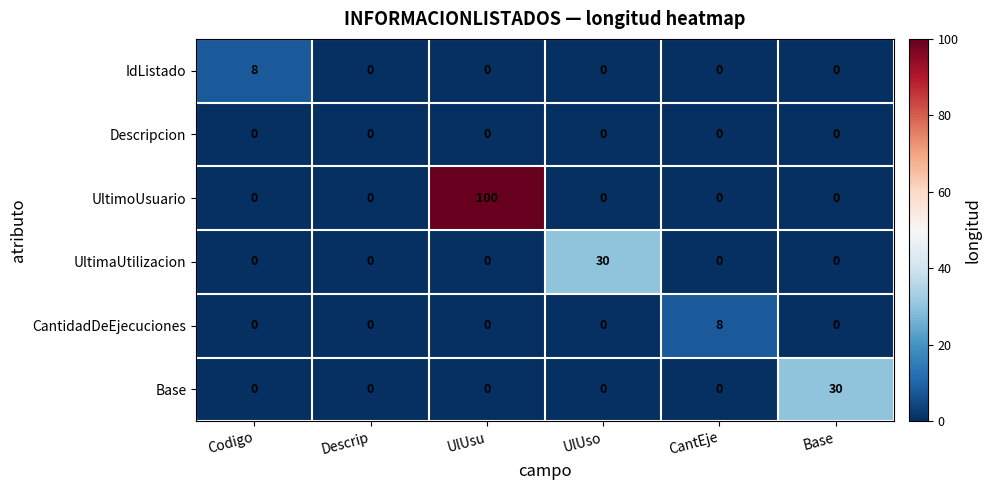

What is the spread (max minus min) of values at Base?

30